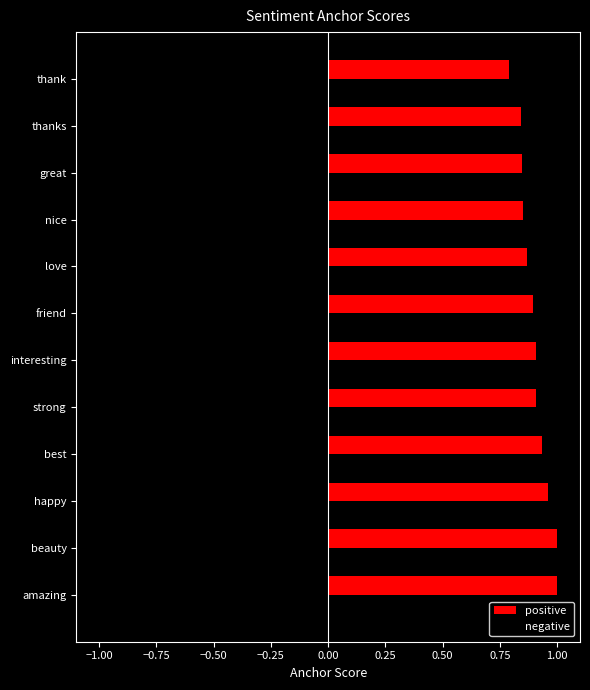

What is the smallest value displayed?

-0.9